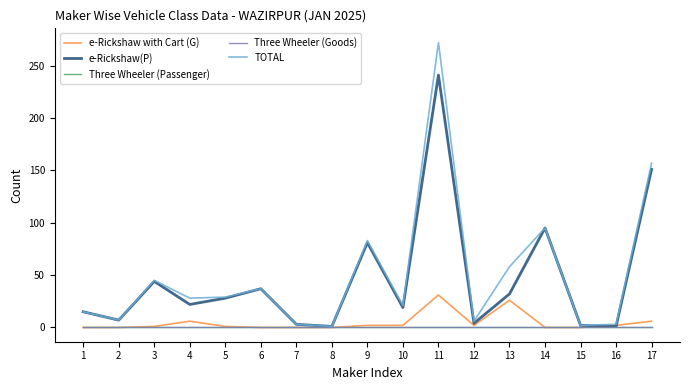

List the series in order of their peak value, highest first.

TOTAL, e-Rickshaw(P), e-Rickshaw with Cart (G), Three Wheeler (Passenger), Three Wheeler (Goods)